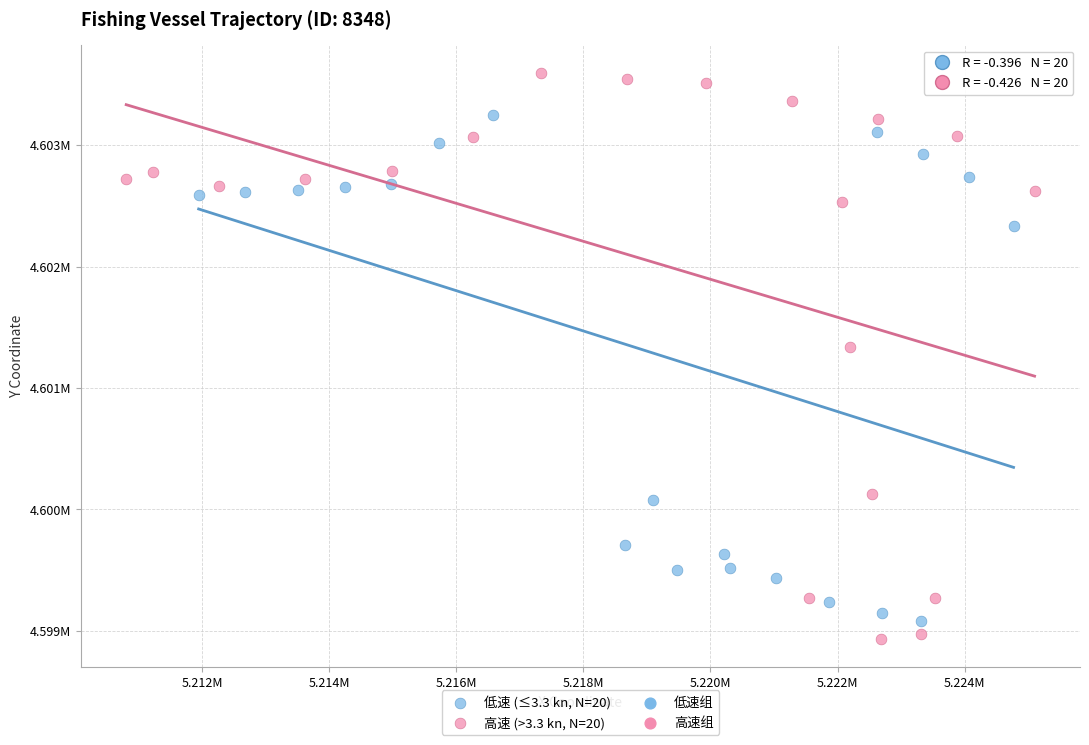

Which series contains the lowest Y value?

高速 (>3.3 kn, N=20)